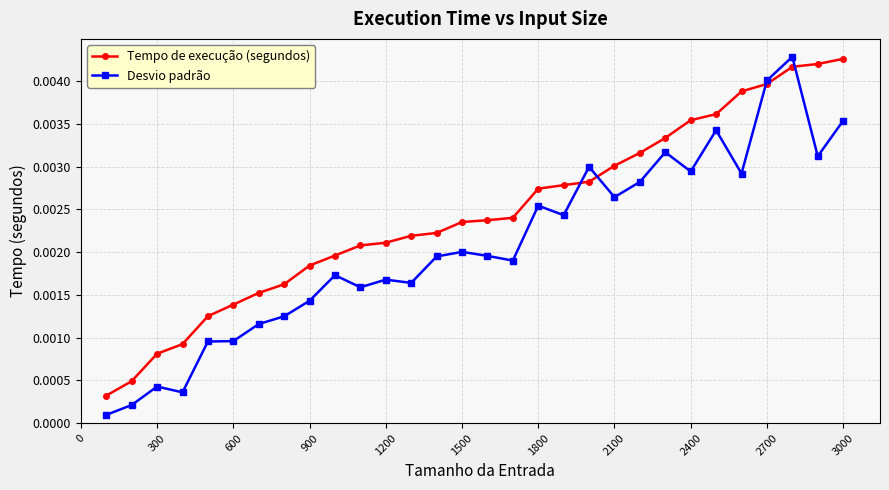

How many lines are shown in the chart?

2